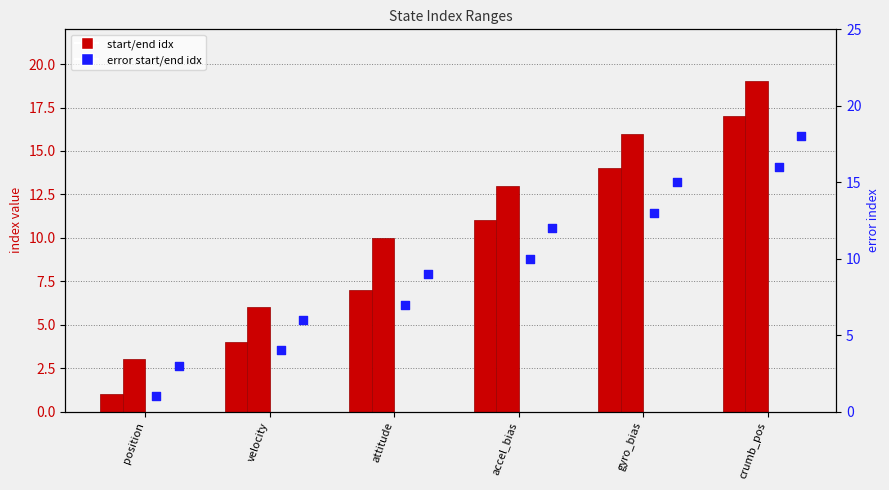

Which series reaches the maximum Y coordinate?

start_idx